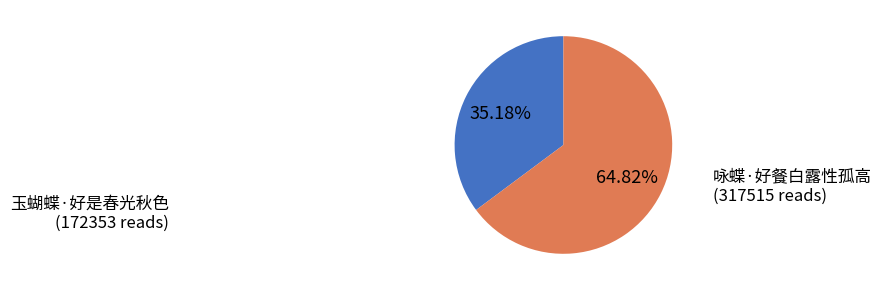

Does any single category account for the majority?

Yes